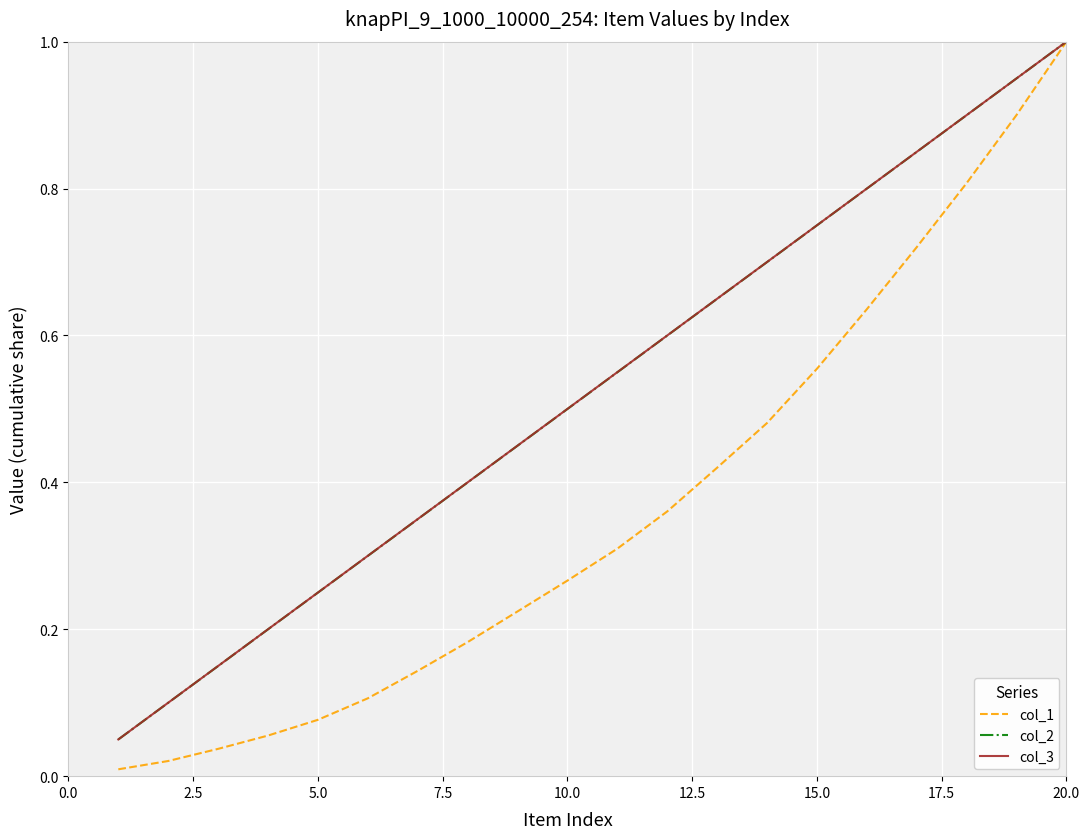

Which label corresponds to the largest value in the chart?

20.0